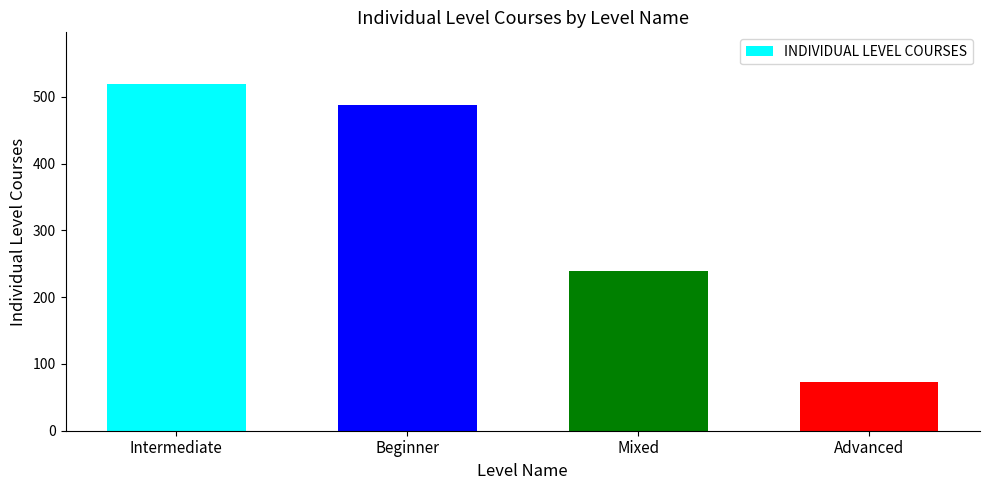

Where is the data nearest to the value 296?

Mixed